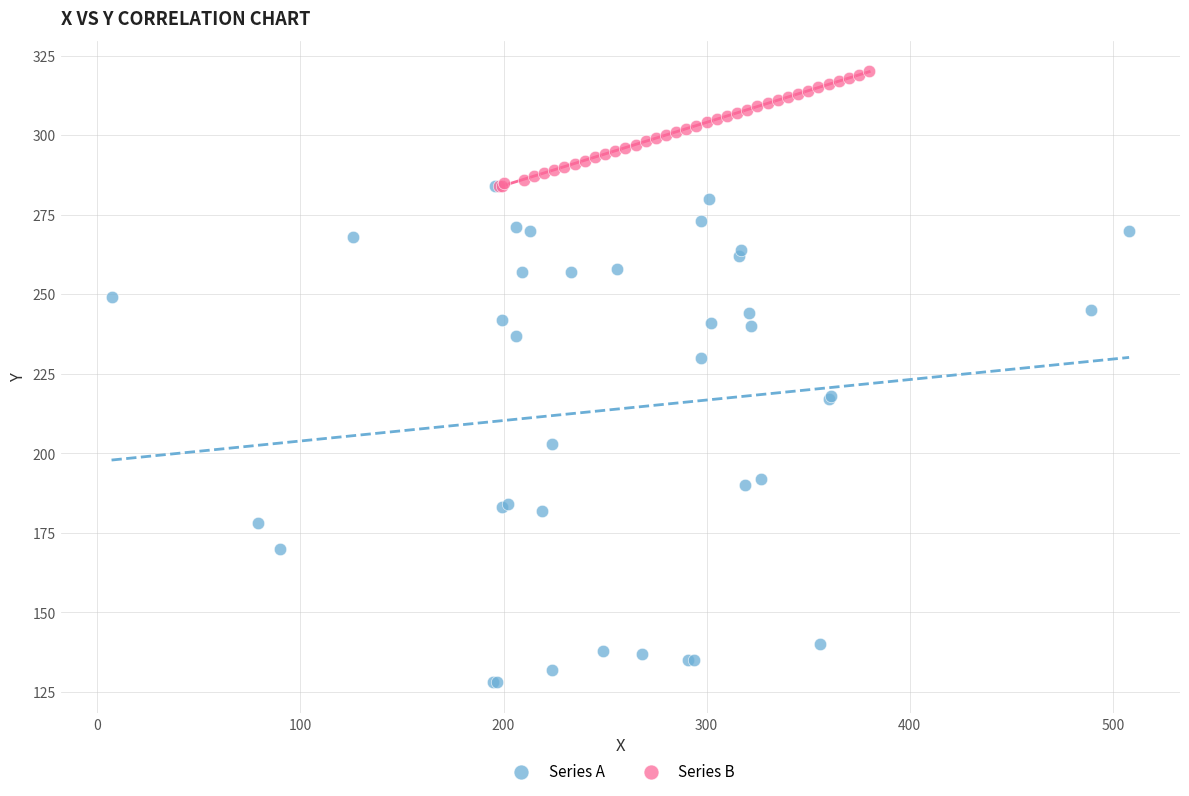

Which series reaches the minimum Y coordinate?

Series A